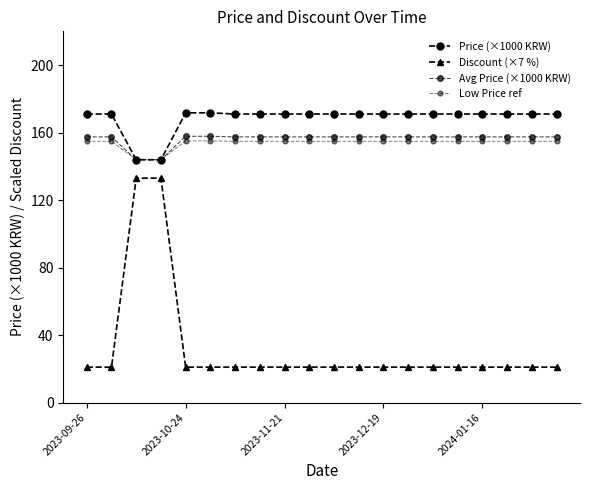

Reading left to right, what are all the values shown in this chart?

Price (×1000 KRW): 171.0	171.0	143.9	143.9	171.7	171.7	171.0	171.0	171.0	171.0	171.0	171.0	171.0	171.0	171.0	171.0	171.0	171.0	171.0	171.0
Discount (×7 %): 21.0	21.0	133.0	133.0	21.0	21.0	21.0	21.0	21.0	21.0	21.0	21.0	21.0	21.0	21.0	21.0	21.0	21.0	21.0	21.0
Avg Price (×1000 KRW): 157.4	157.4	143.9	143.9	157.8	157.8	157.4	157.4	157.4	157.4	157.4	157.4	157.4	157.4	157.4	157.4	157.4	157.4	157.4	157.4
Low Price ref: 154.8	154.8	144.0	144.0	155.1	155.1	154.8	154.8	154.8	154.8	154.8	154.8	154.8	154.8	154.8	154.8	154.8	154.8	154.8	154.8